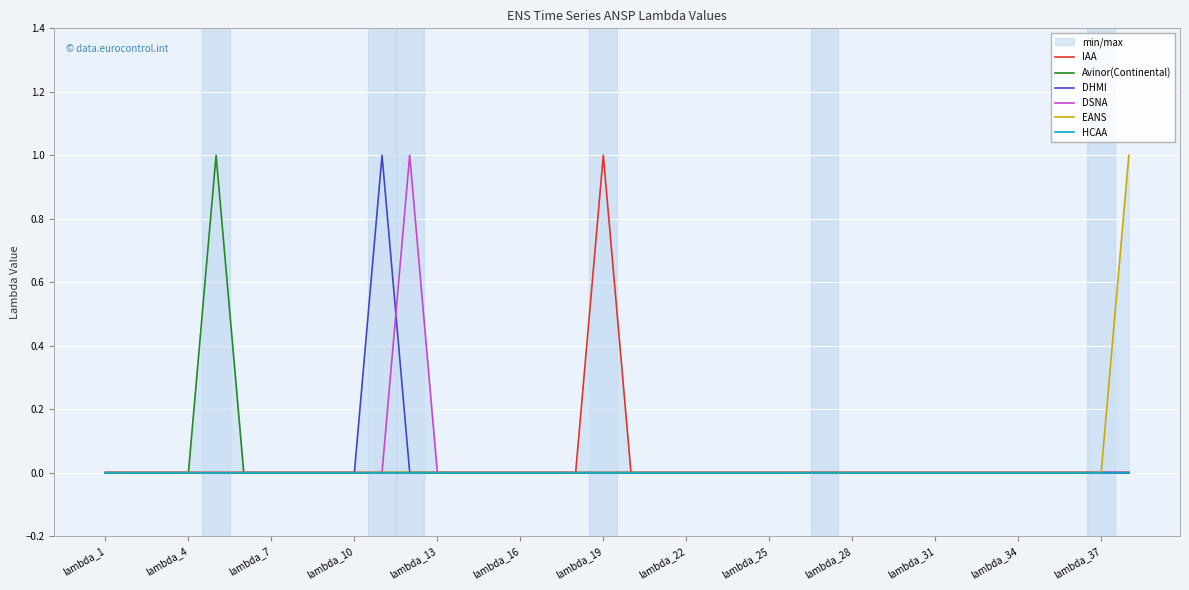

Between 20 and 23, which series saw the biggest shift?

IAA